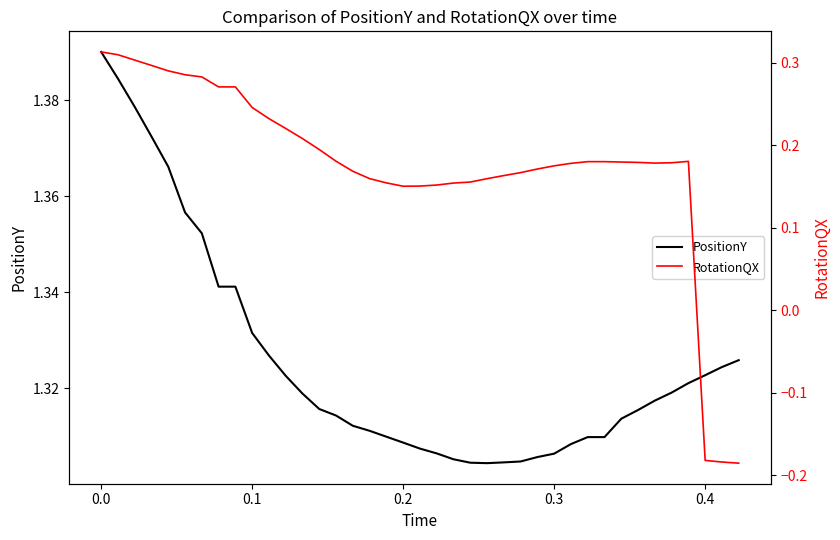

Rank the series at 0.3 from lowest to highest value.

RotationQX, PositionY